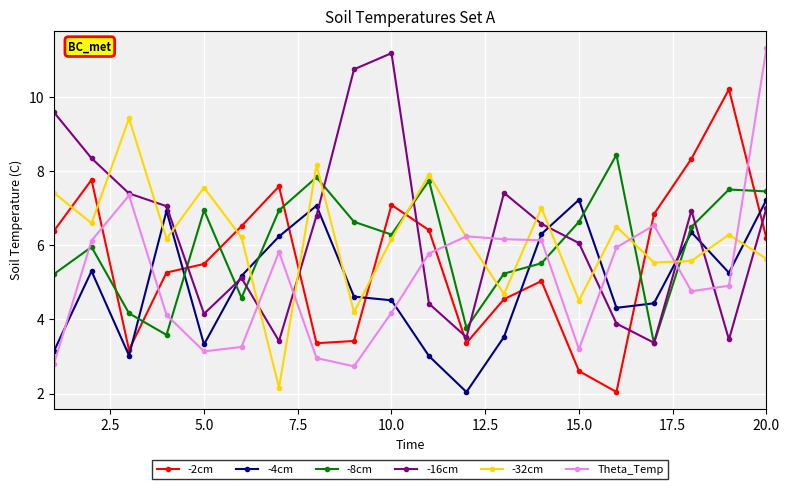

What is the value of the -2cm point at the 17th from the left?

6.8